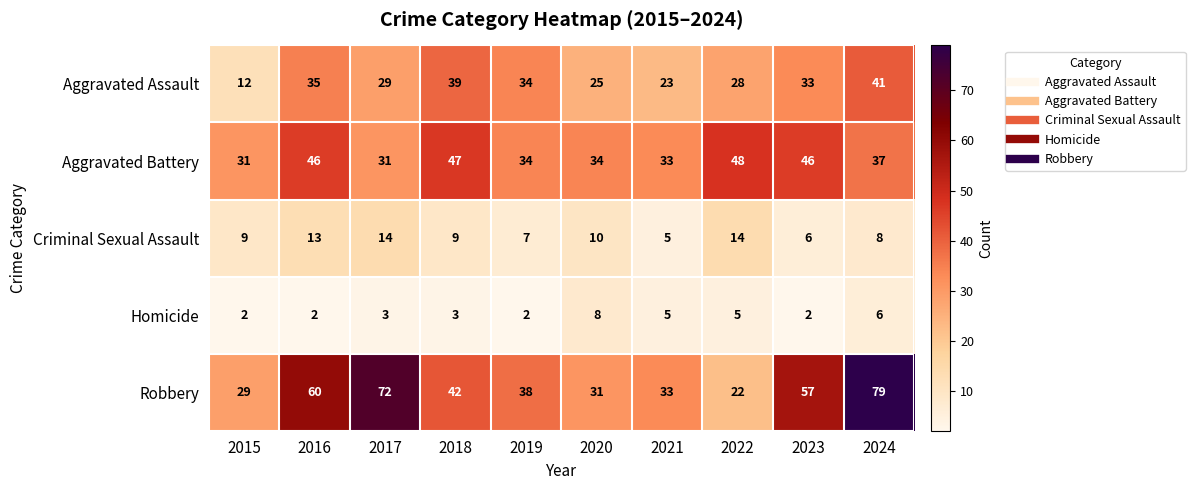

At which label does Aggravated Assault first exceed 33?

2016